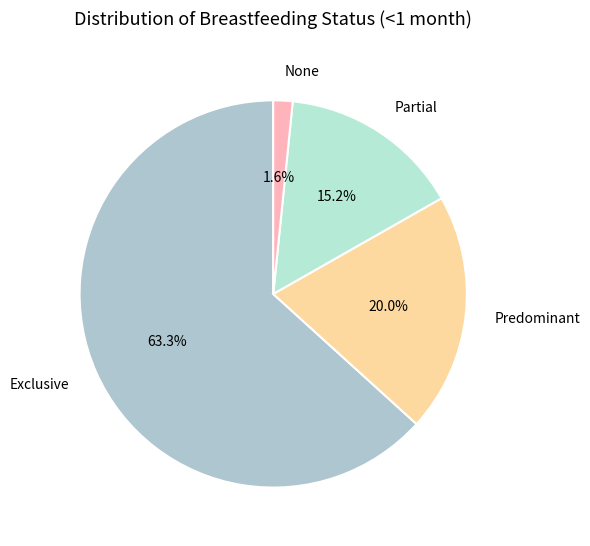

How many segments does this pie chart have?

4